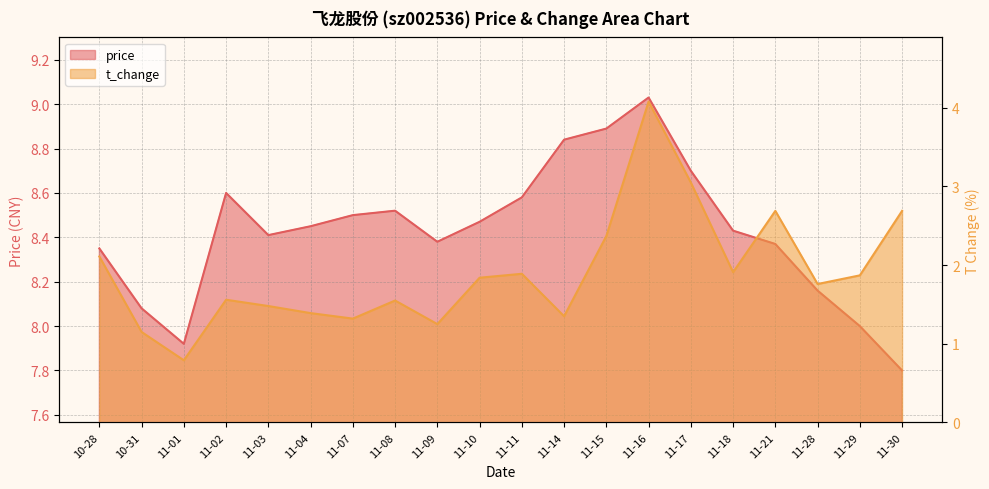

What is the label of the 17th point from the right?

11-02